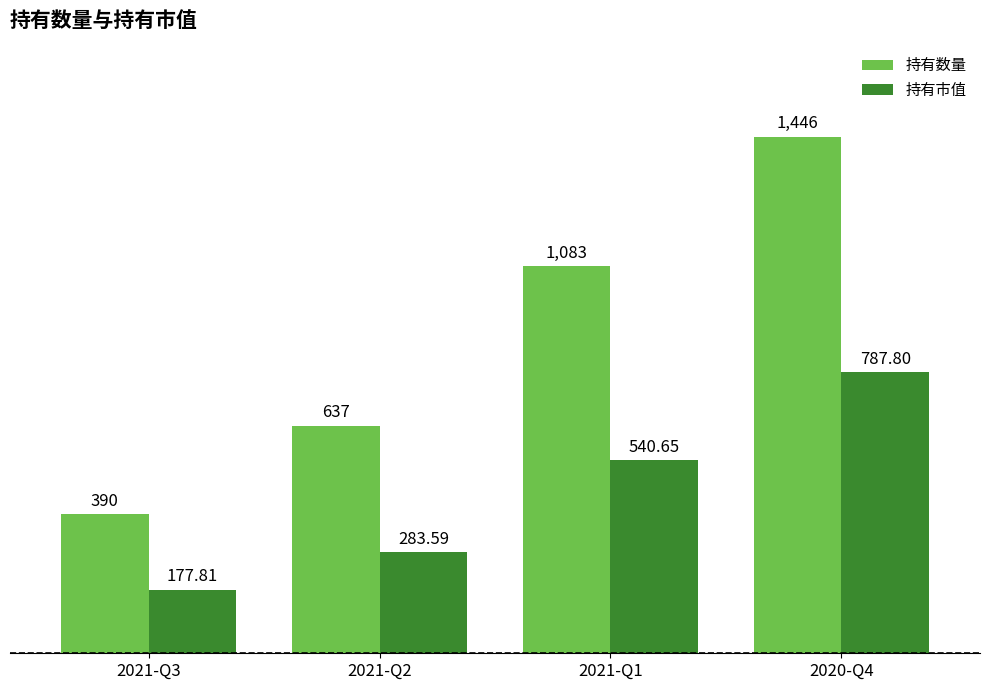

True or false: 持有数量 has a value of 481.6 at 2021-Q1.

False